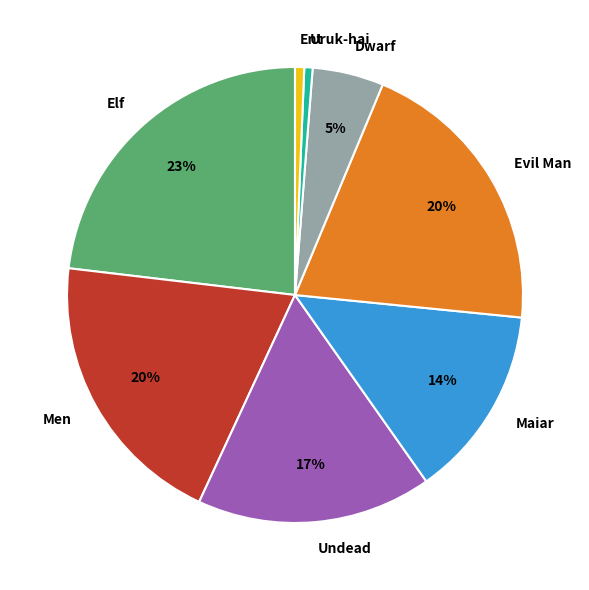

Which has a higher value, Ent or Elf?

Elf